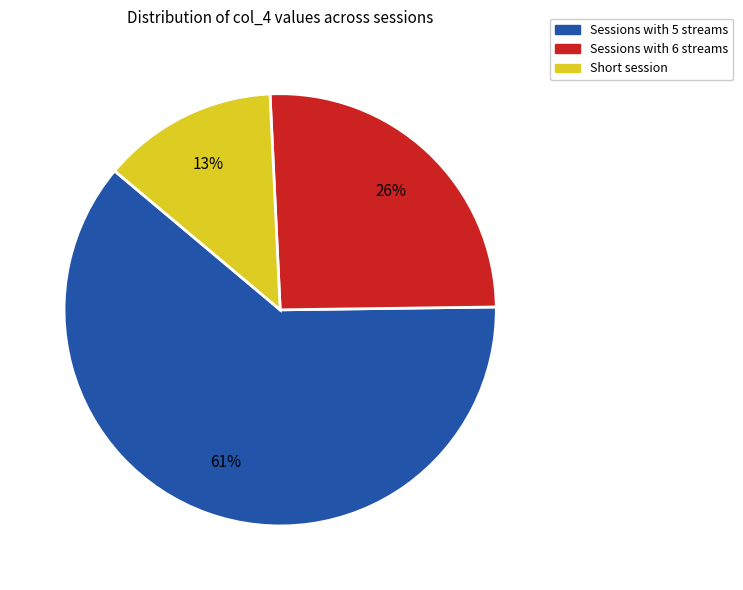

To the nearest percent, what is the difference between the largest and smallest slice percentages?

48%